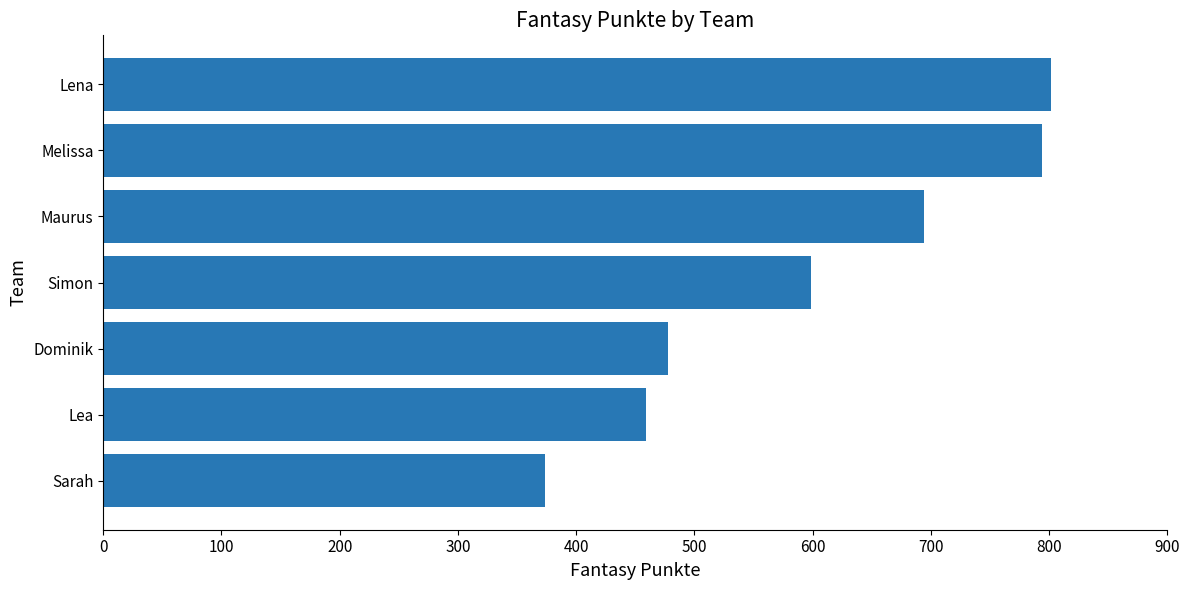

At which label is the value closest to 588?

Simon